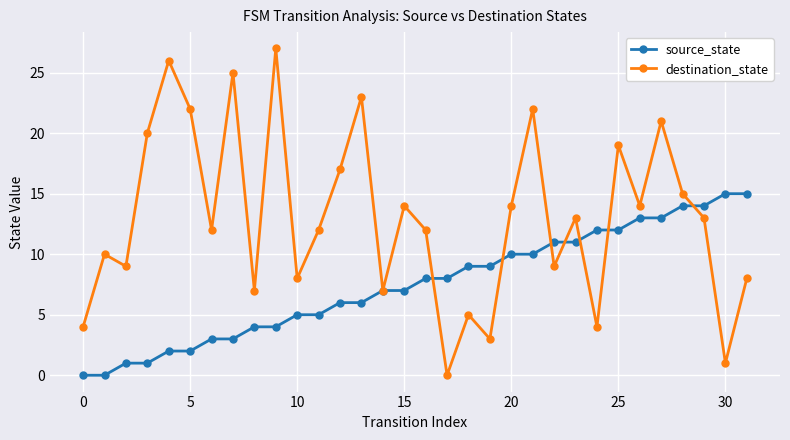

In destination_state, how many points are lower than both neighbors (excluding endpoints)?

11